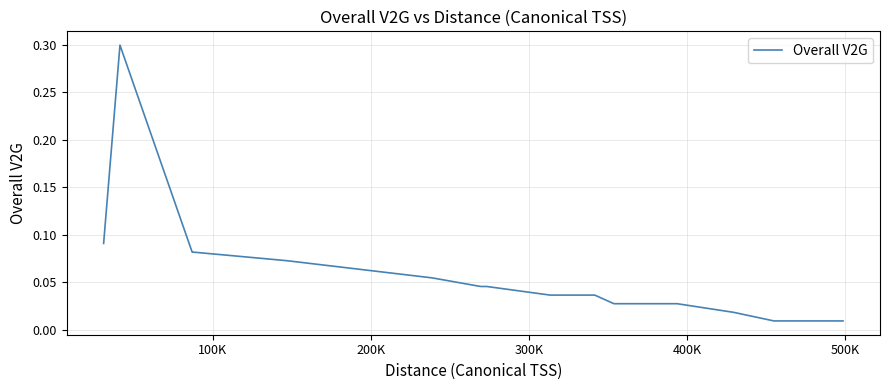

What is the maximum value shown in the chart?

0.3